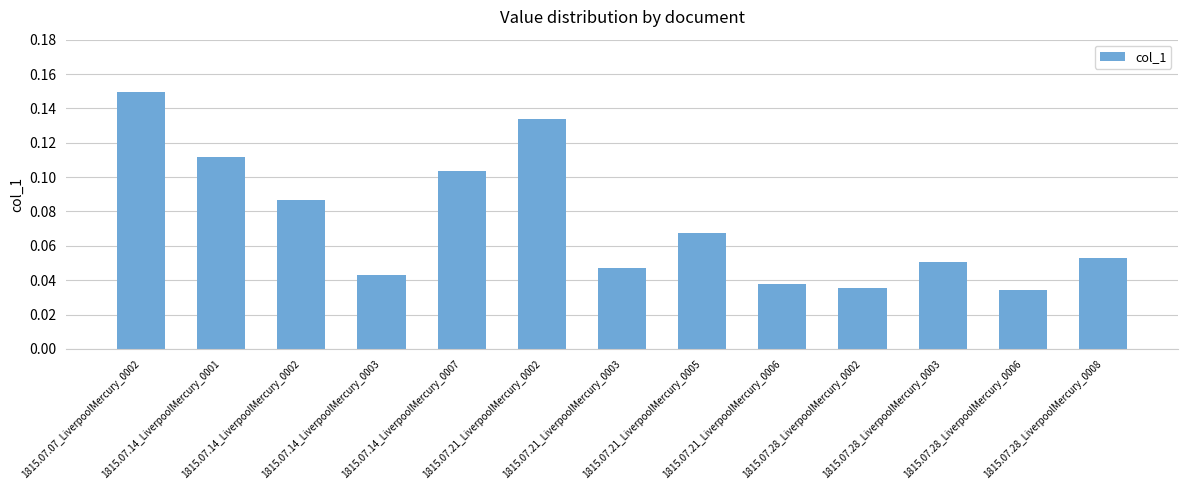

Which has a higher value, 1815.07.28_LiverpoolMercury_0008 or 1815.07.14_LiverpoolMercury_0002?

1815.07.14_LiverpoolMercury_0002